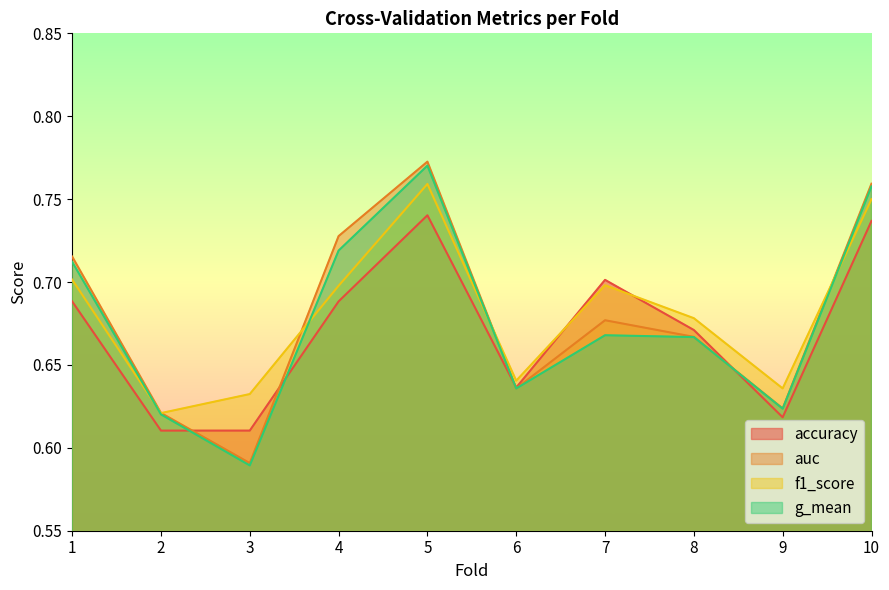

Is the value of g_mean at 5 greater than the value of auc at 2?

Yes